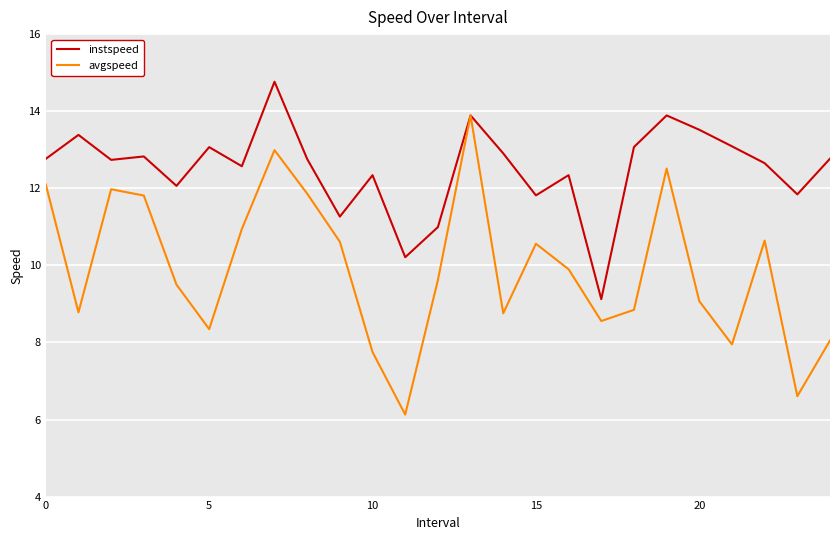

Which series has the largest total across all categories?

instspeed